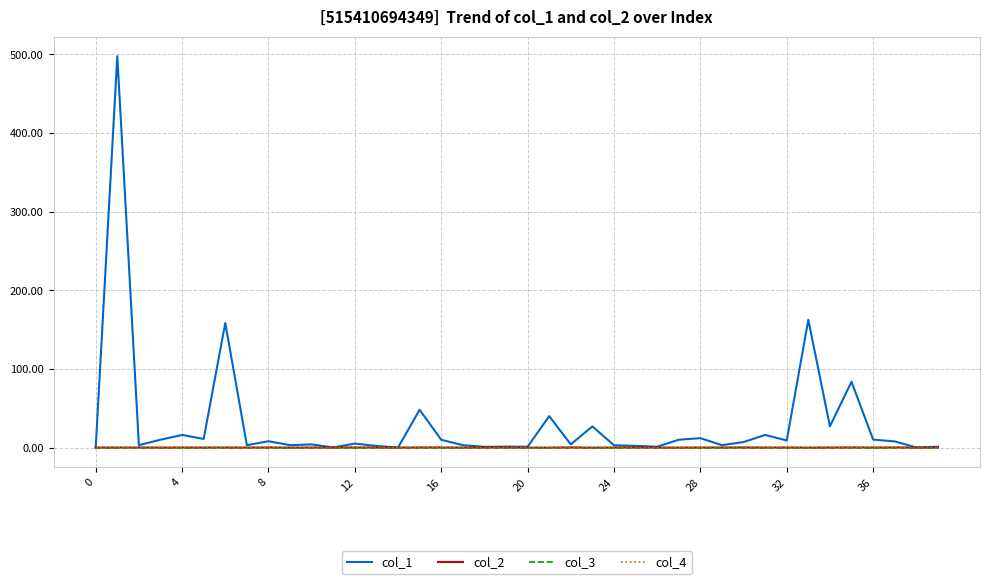

Does the chart have visible grid lines?

Yes